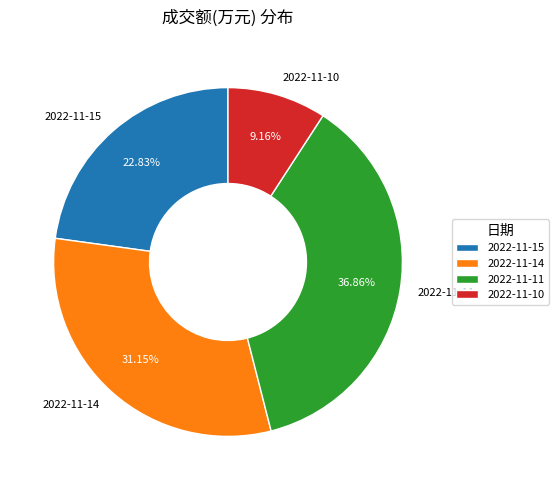

Approximately how many times larger is the value at 2022-11-15 compared to 2022-11-14?

0.7